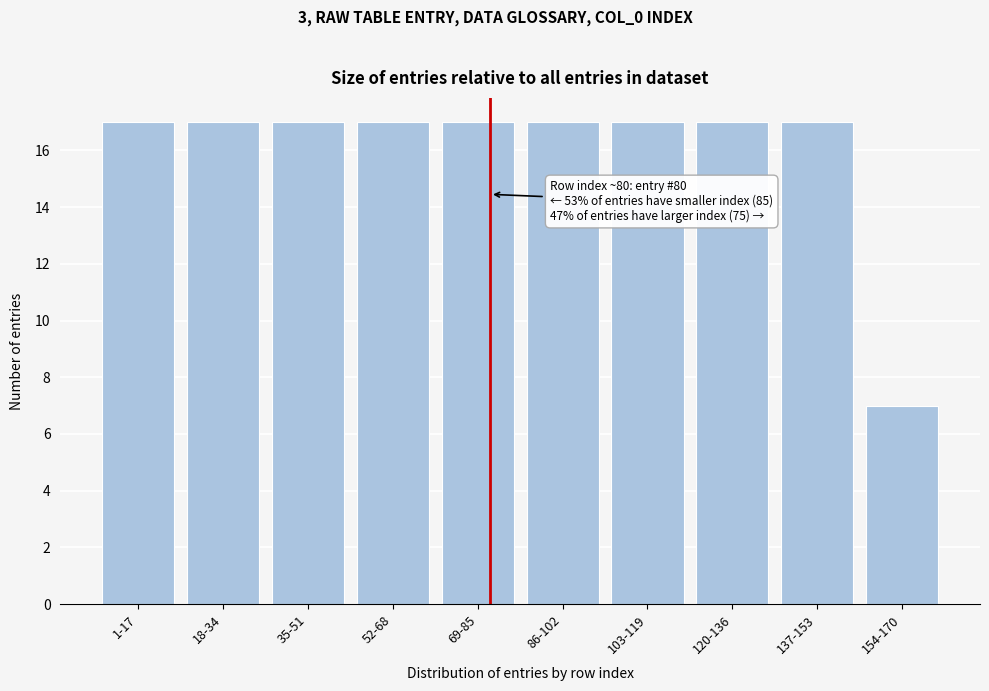

Reading left to right, list all the values displayed in this chart.

1-17=17	18-34=17	35-51=17	52-68=17	69-85=17	86-102=17	103-119=17	120-136=17	137-153=17	154-170=7